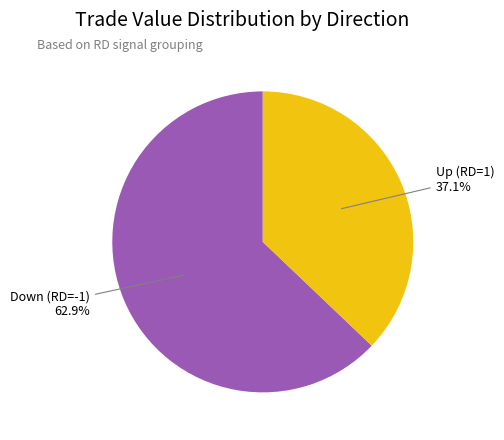

Does any single category account for the majority?

Yes